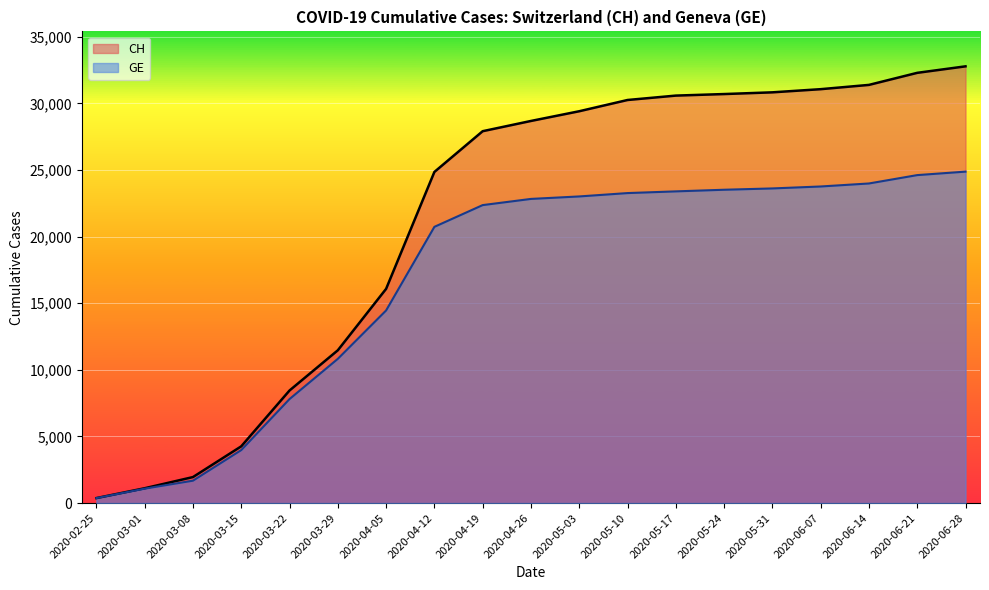

How many lines are shown in the chart?

2